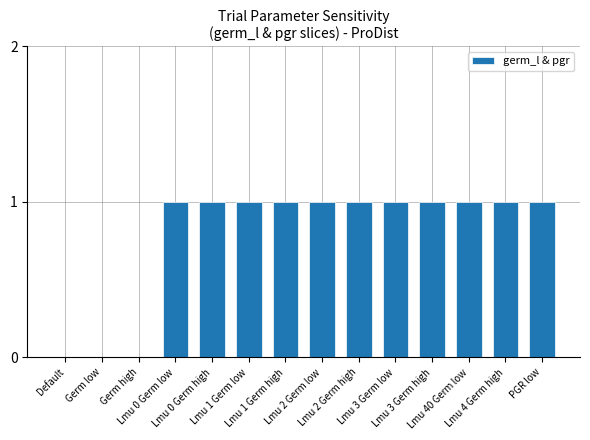

Reading left to right, transcribe all the data shown in this chart.

0	0	0	1	1	1	1	1	1	1	1	1	1	1